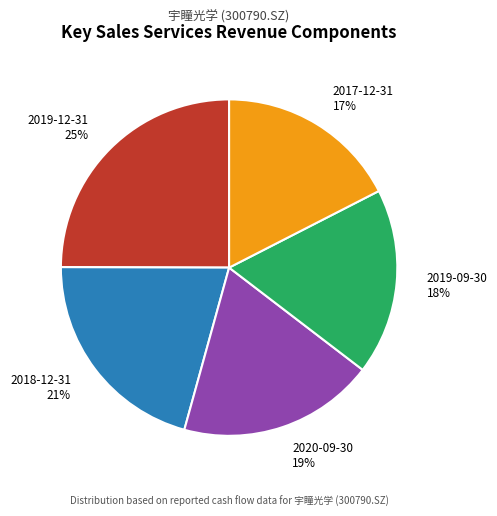

Which slice is the largest?

2019-12-31